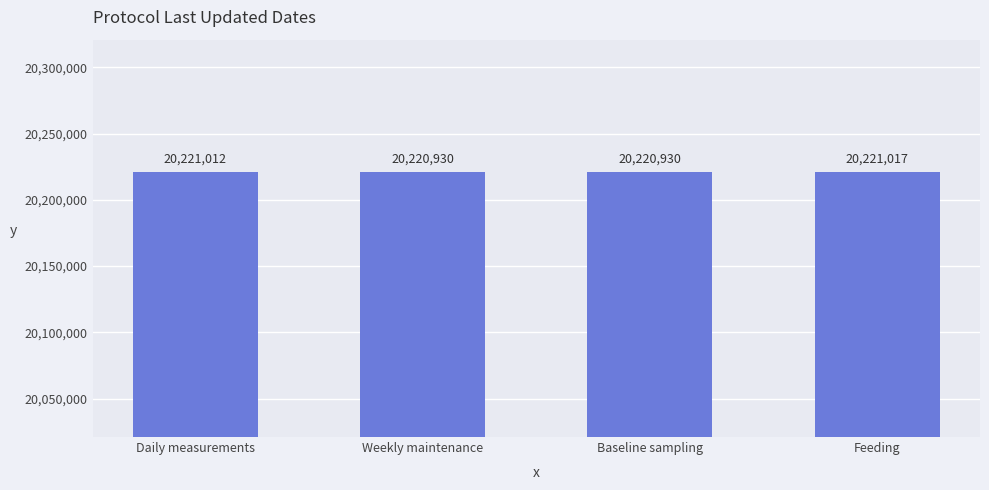

What is the average value?

20220972